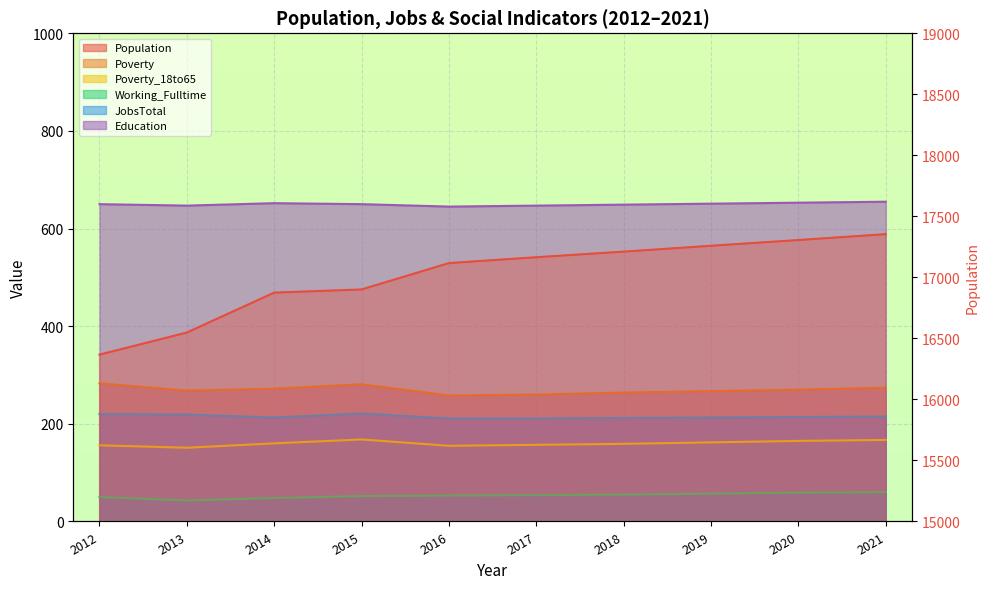

True or false: Education and Population intersect in this chart.

False